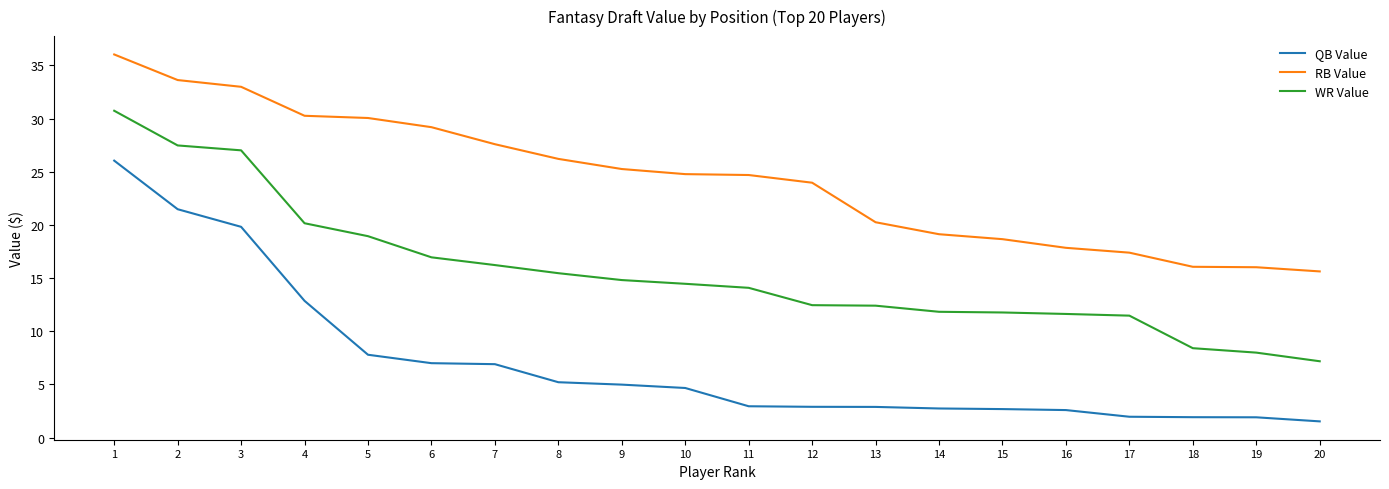

Which series has the widest spread of values?

QB Value